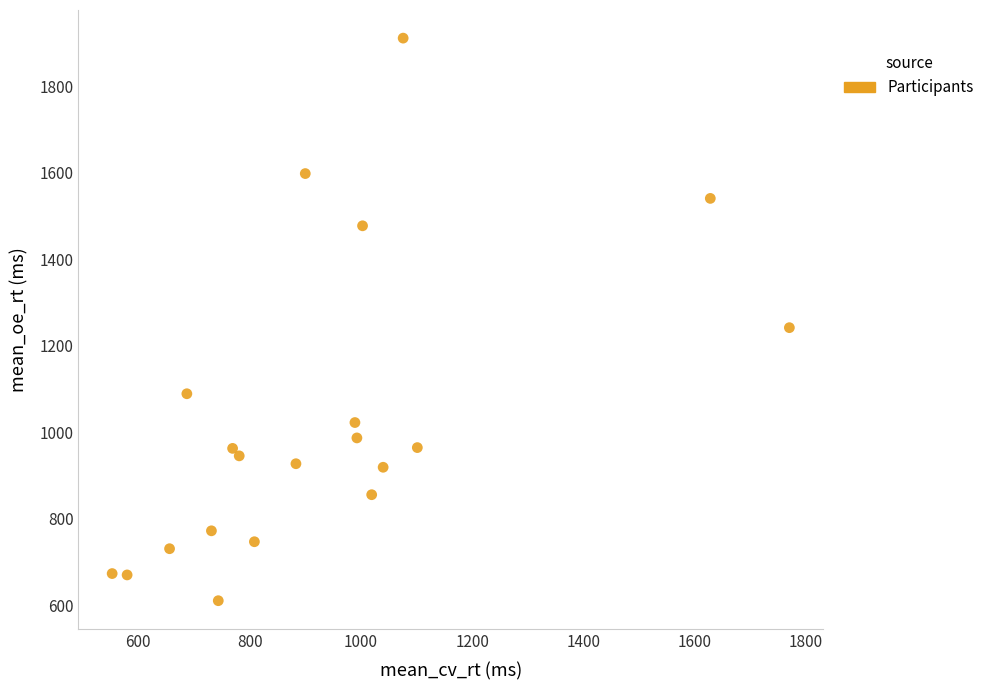

What is the range of X values (max minus min)?

1217.4